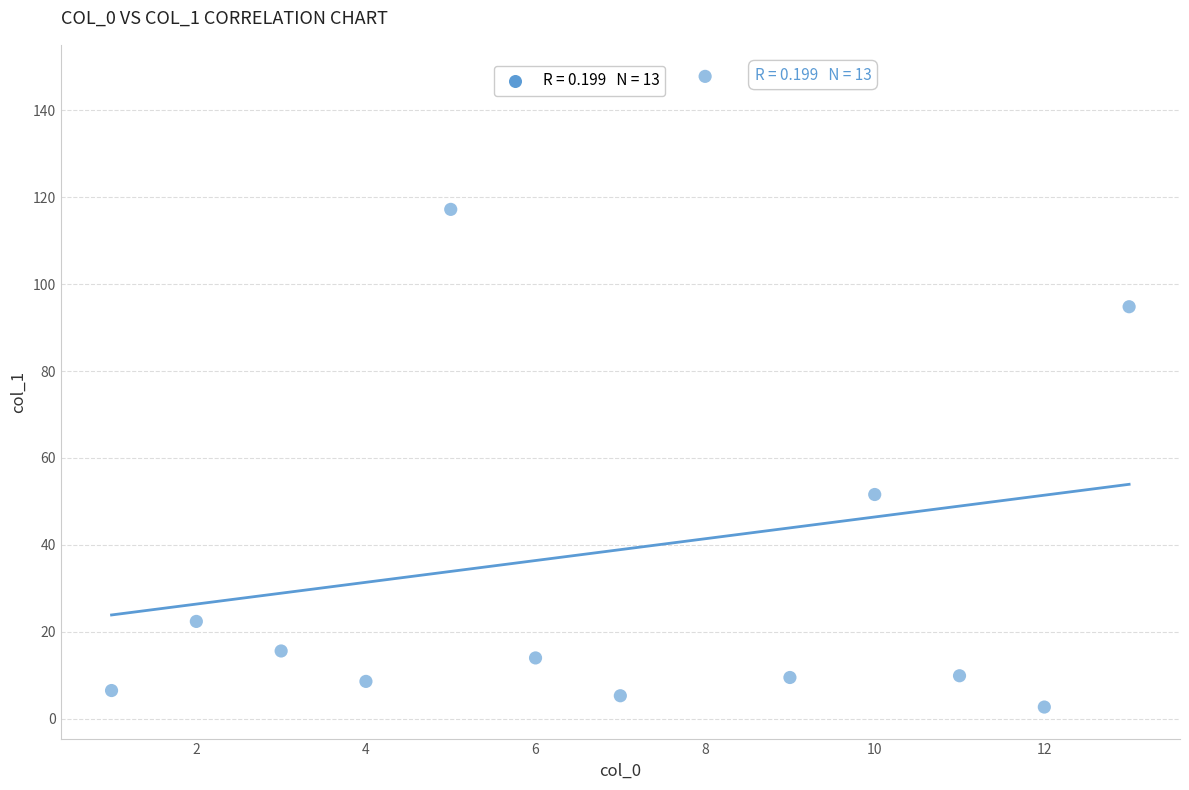

What Y value in the scatter plot is closest to 75?

94.8